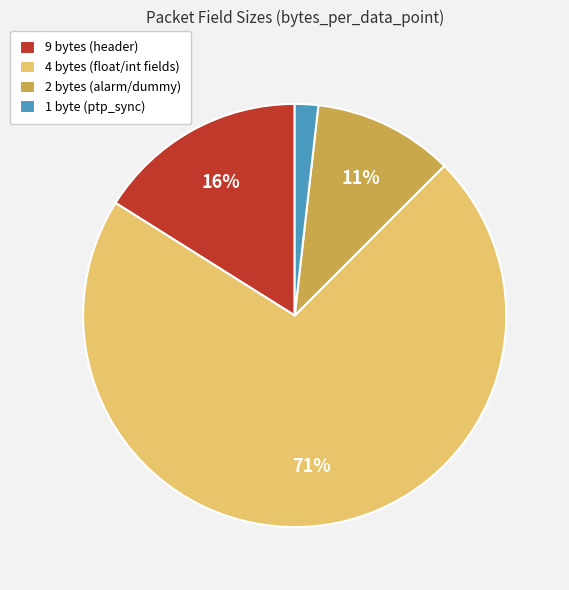

To the nearest percent, what portion does 1 byte (ptp_sync) represent?

2%